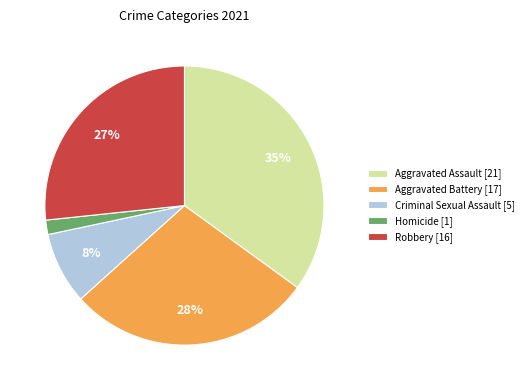

Is the sum of Robbery [16] and Aggravated Assault [21] greater than half?

Yes